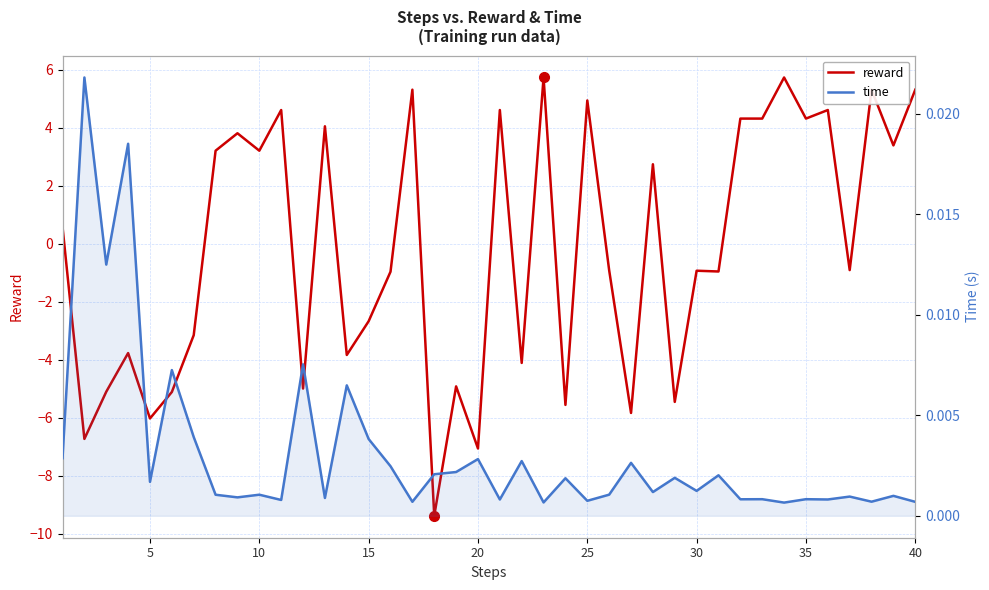

Rank the series by their maximum value, from lowest to highest.

time, reward